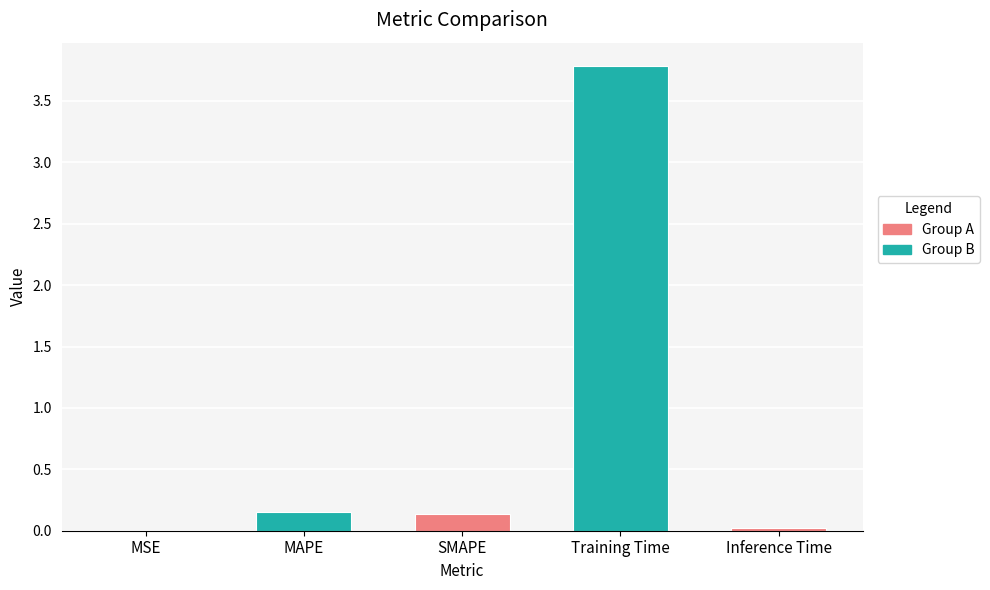

What is the average value?

0.8